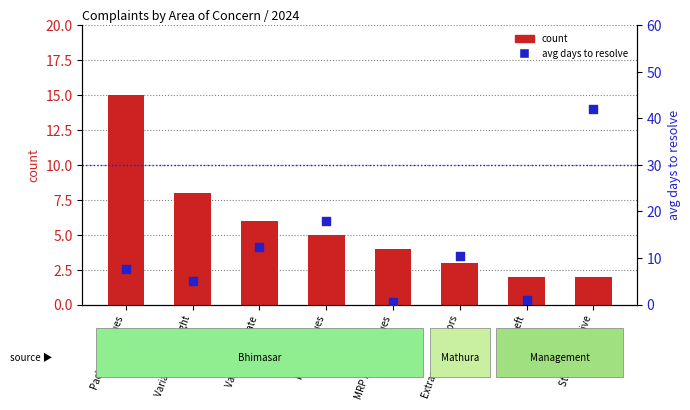

Is the value of count at Variation in Rate greater than the value of avg days to resolve at Extraneous Factors?

No